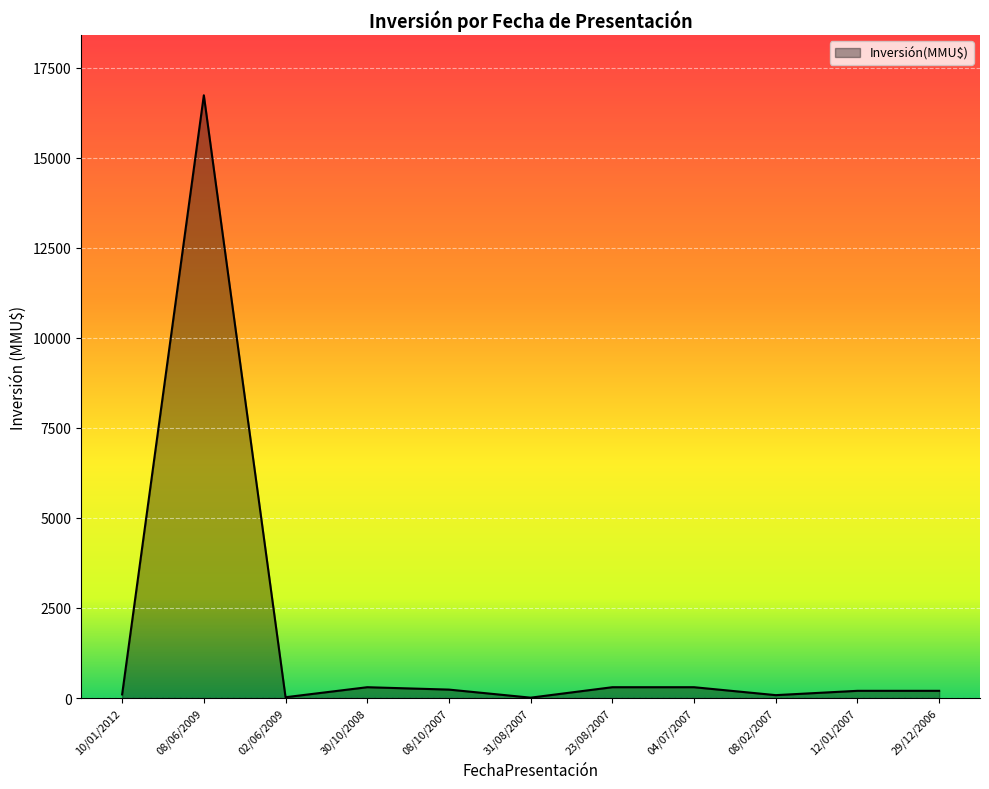

What is the difference between the maximum and minimum values?

16726